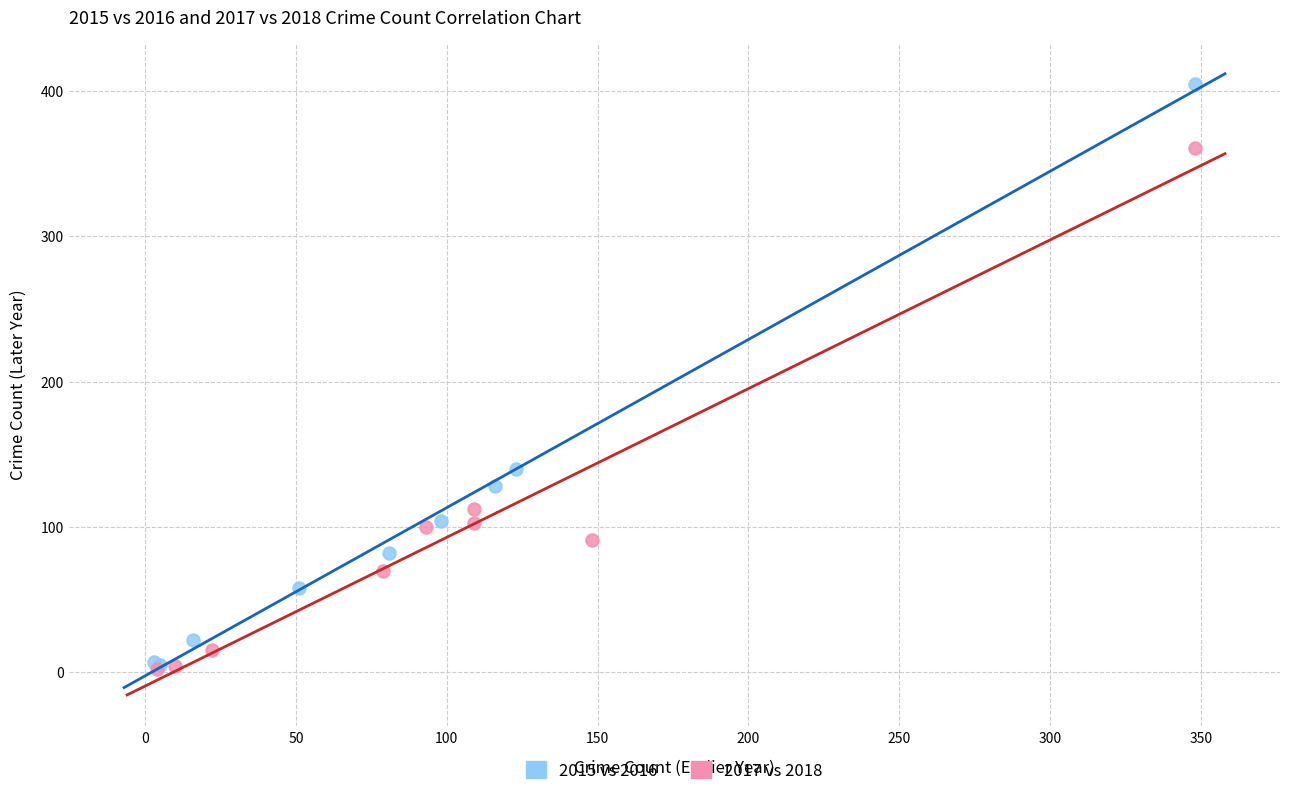

Which series has the largest Y range (max minus min)?

2015 vs 2016